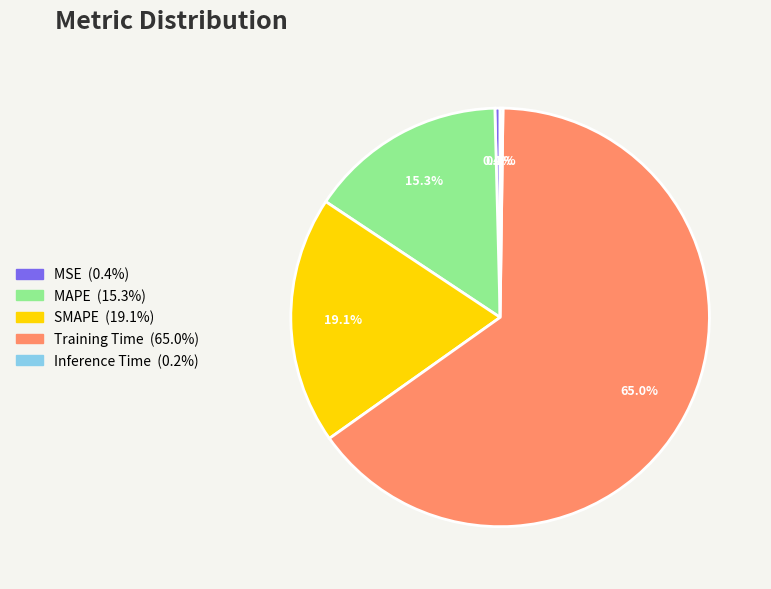

Is the sum of SMAPE and MSE greater than half?

No